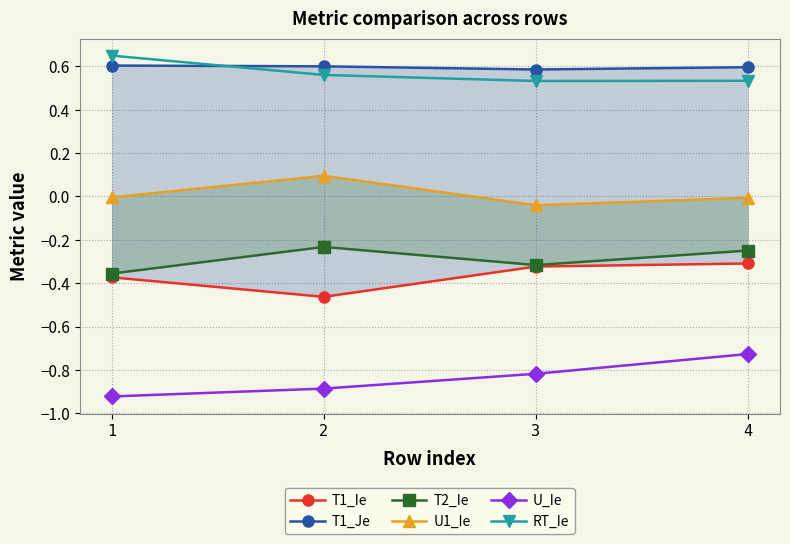

What is the sum of the T1_Ie values at 4 and 2?

-0.8